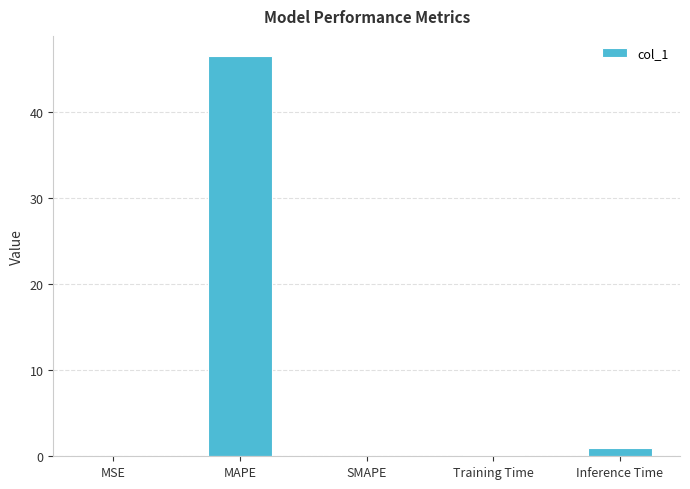

True or false: the data shows 0.0 at SMAPE.

True